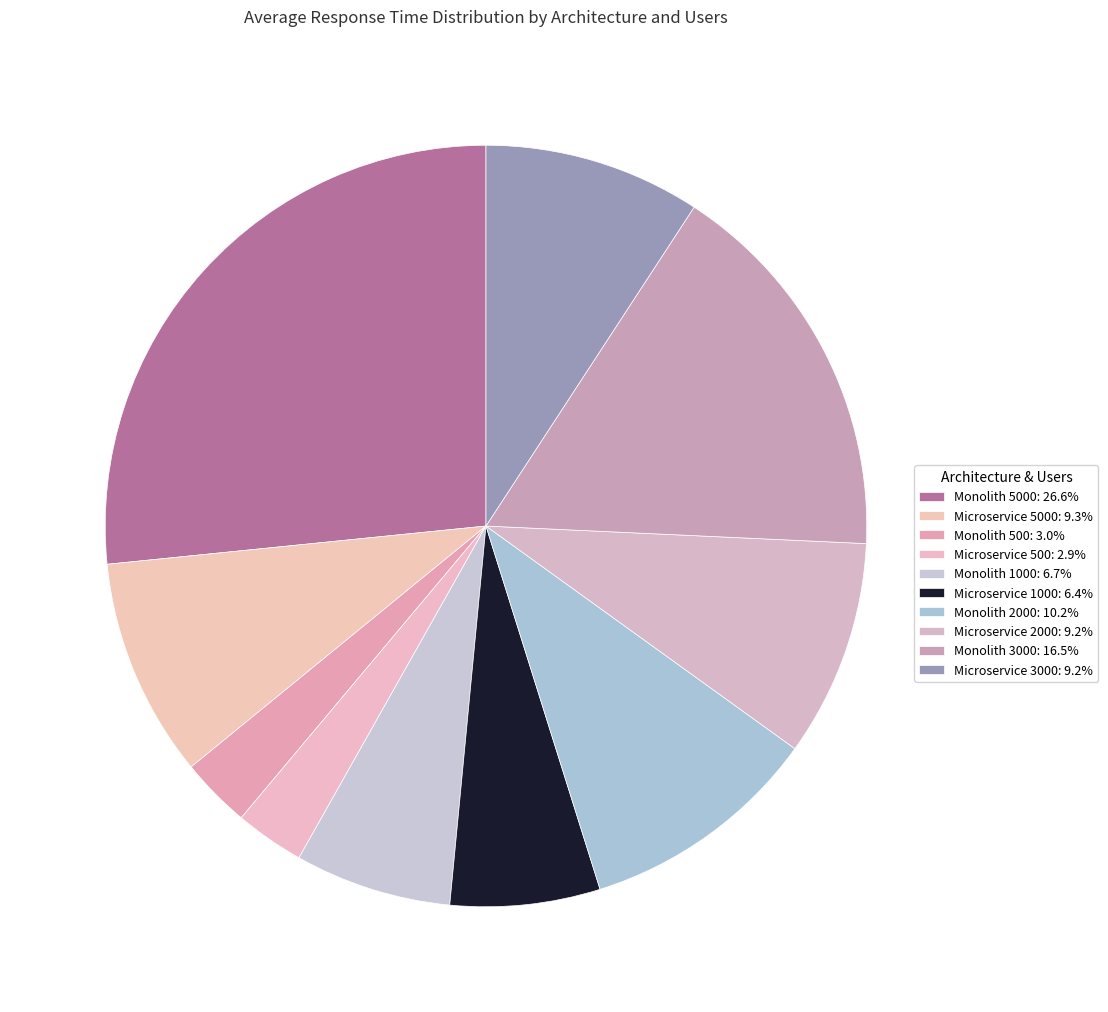

How many slices are in this pie chart?

10